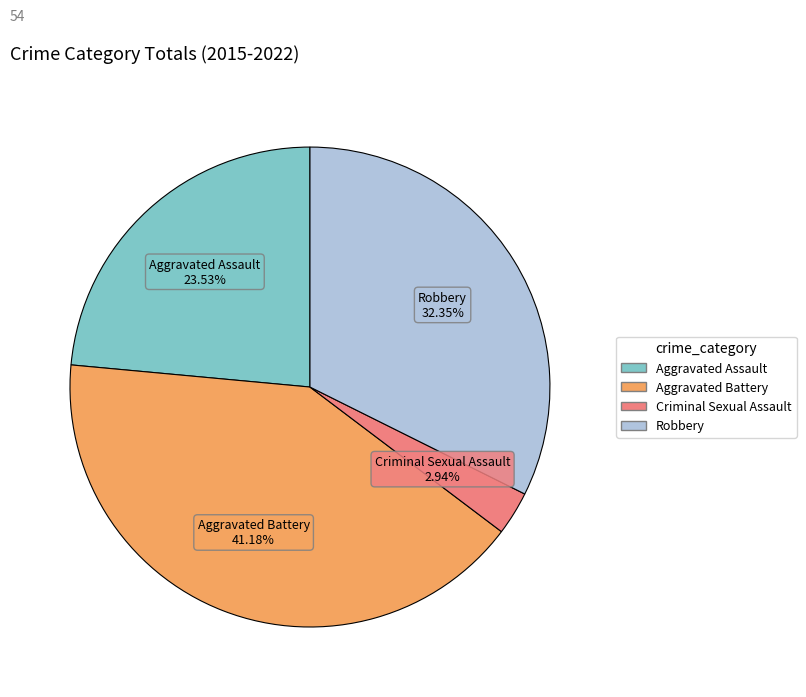

How much of the chart is everything except Aggravated Battery?

58.8%